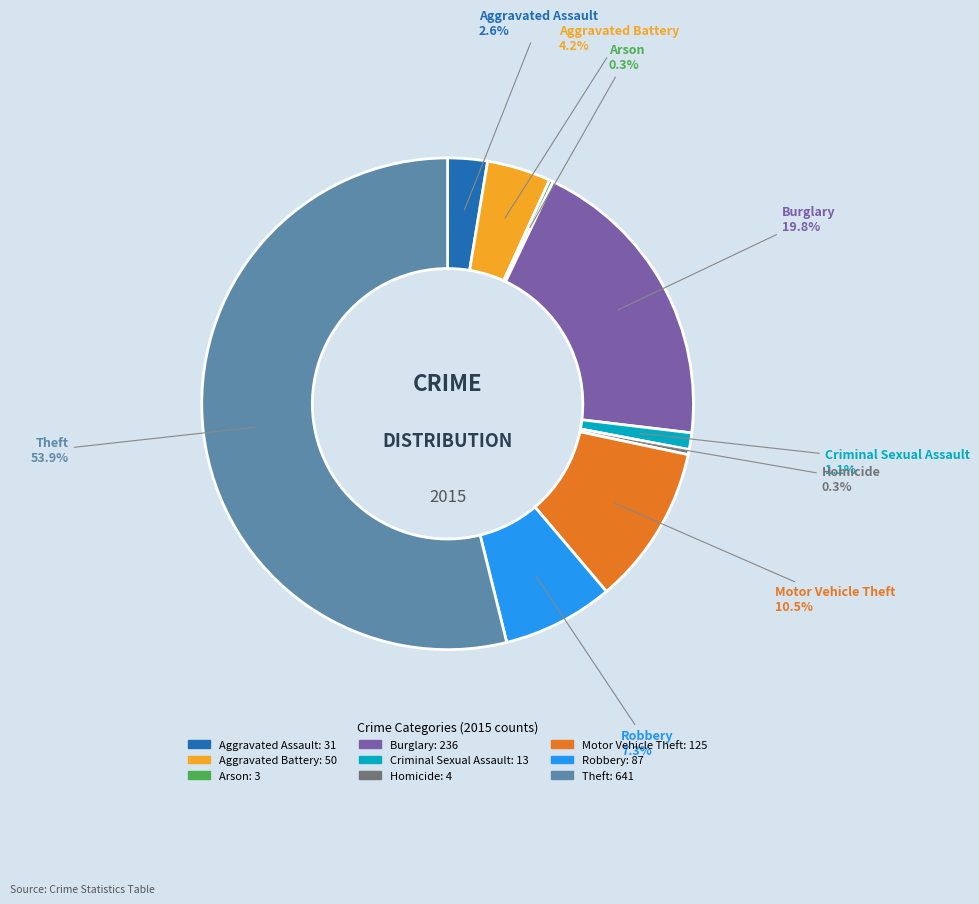

What is the ratio of the value at Aggravated Assault to the value at Aggravated Battery?

0.6